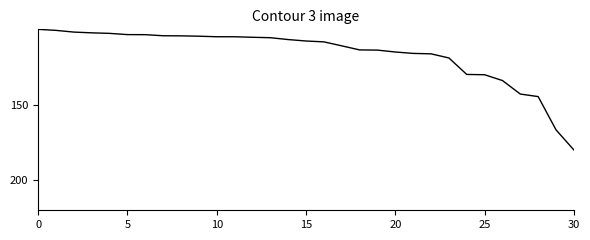

What is the difference between the maximum and minimum values?

80.0